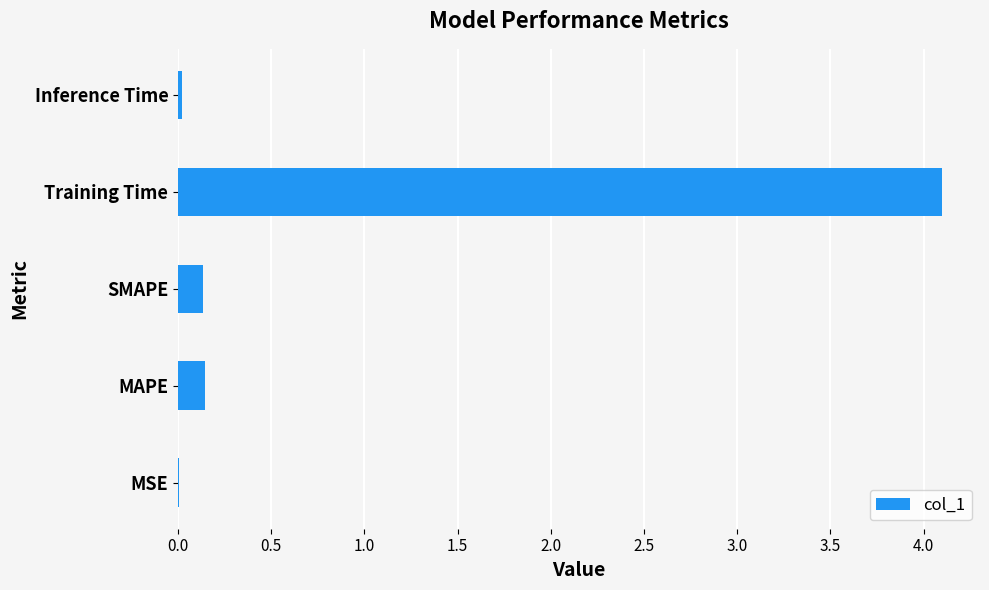

What is the sum of all values?

4.4